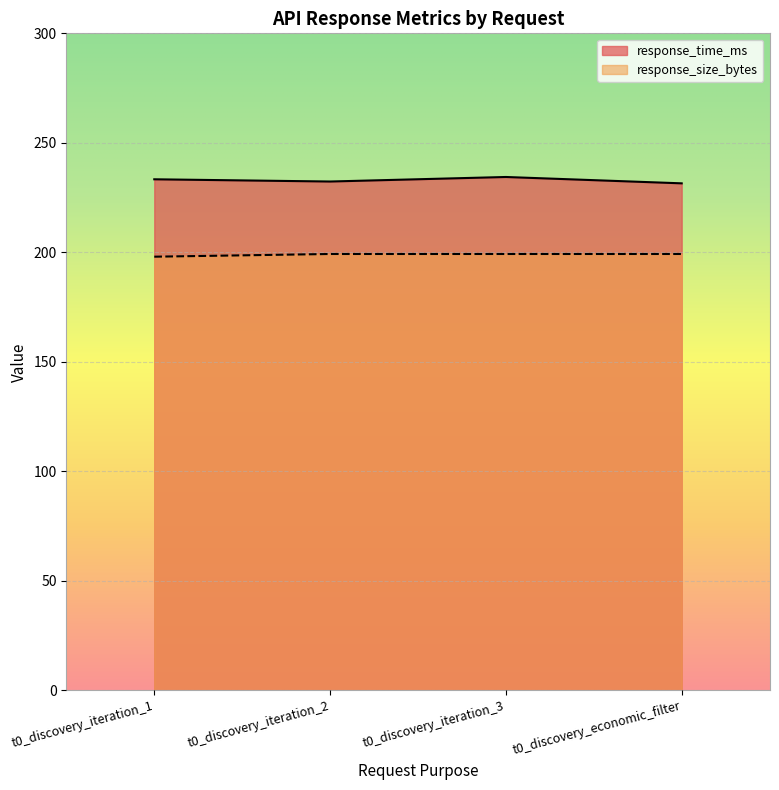

What is the difference between the response_time_ms values at t0_discovery_iteration_3 and t0_discovery_iteration_2?

2.1